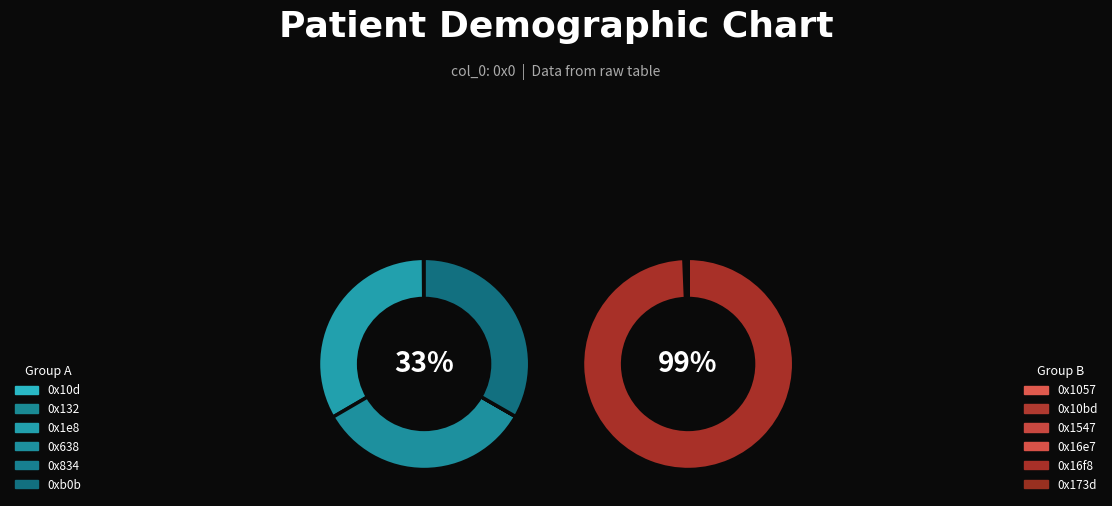

What is the smallest slice in the pie chart?

0x173d